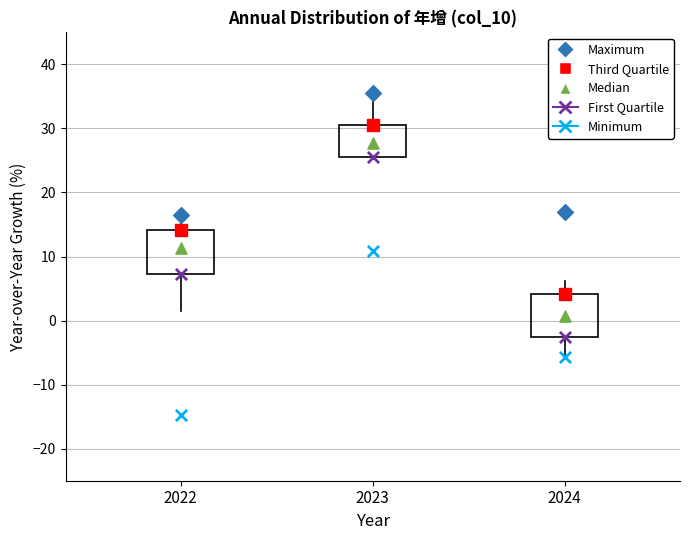

Where is the upper edge of the box at x = 2024 on the y-axis? The values are not printed on the chart, so give them approximately, as read against the axis.

4